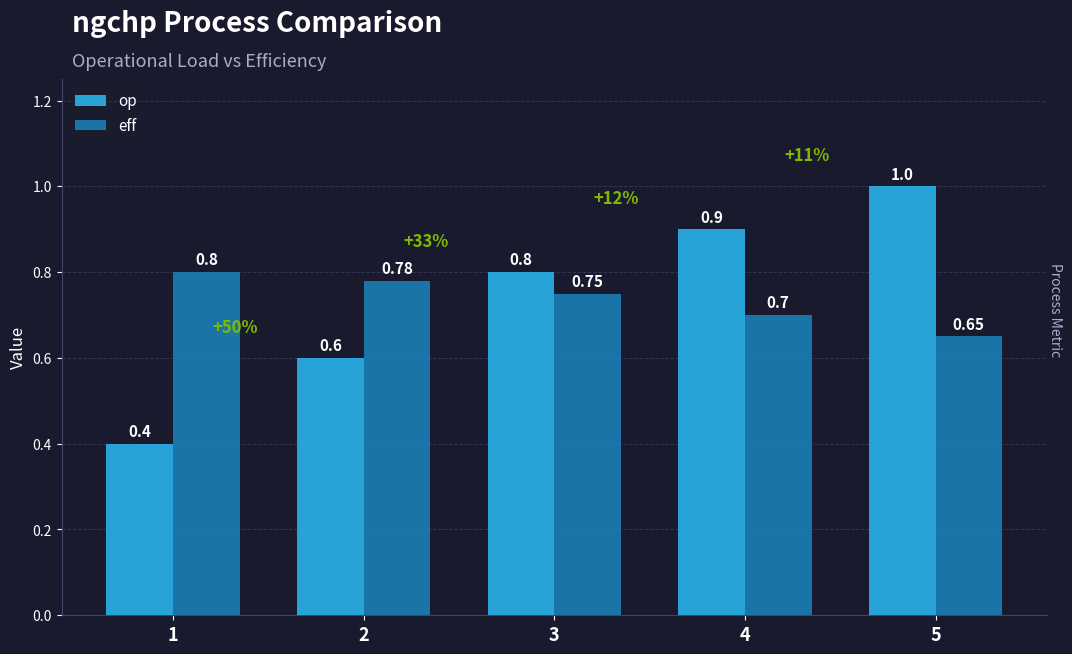

Which series changed the most between 1 and 4?

op